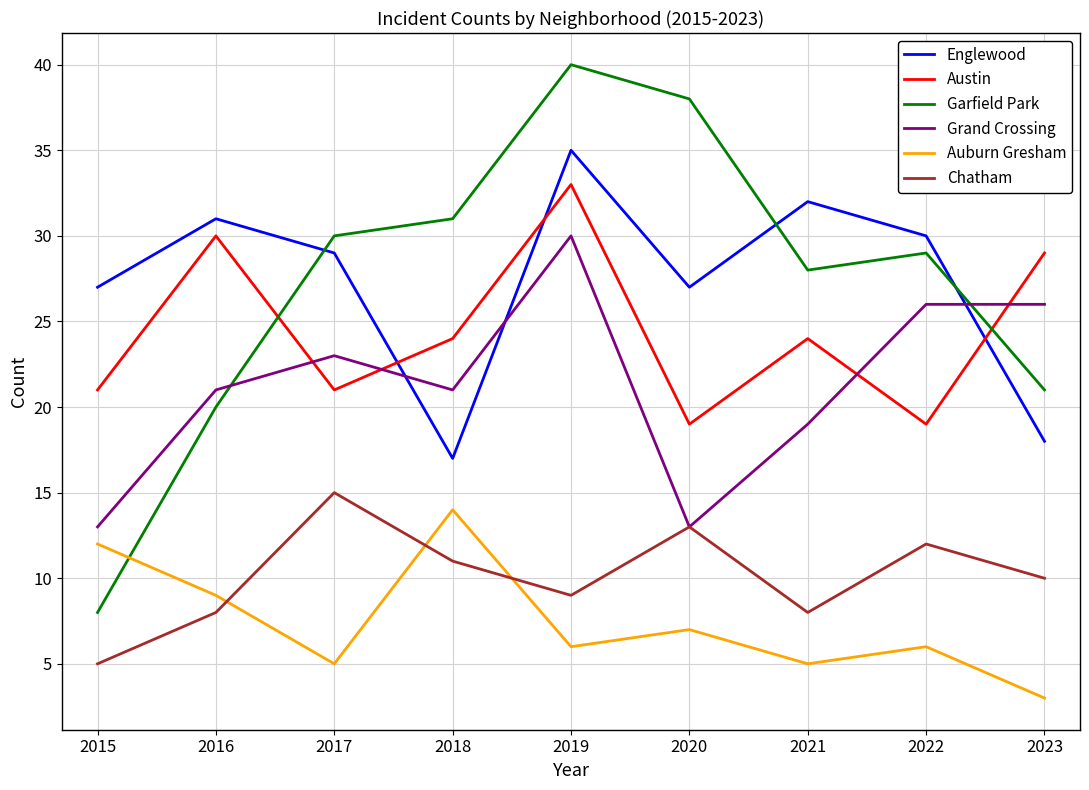

True or false: Englewood and Auburn Gresham cross at least once.

False